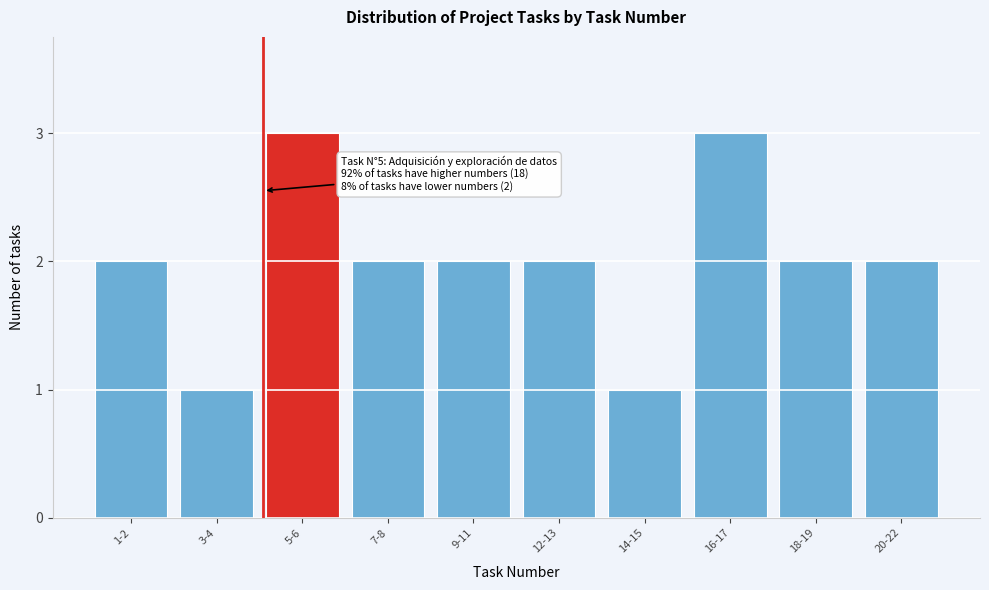

Reading left to right, what are all the values shown in this chart?

2	1	3	2	2	2	1	3	2	2